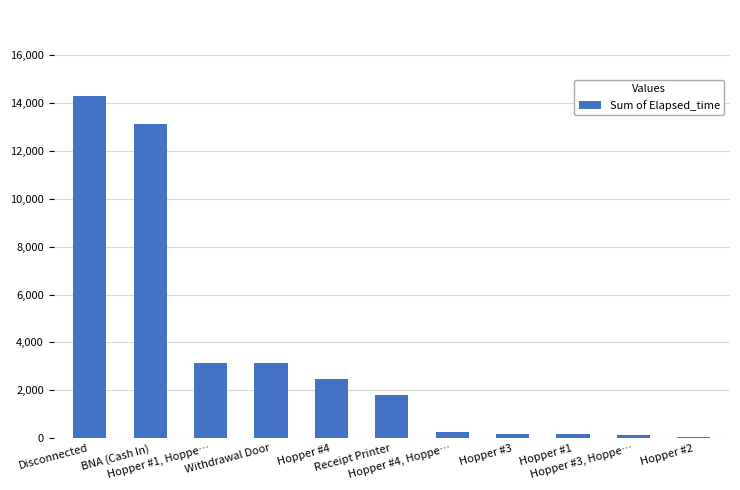

How many bars are there in total?

11